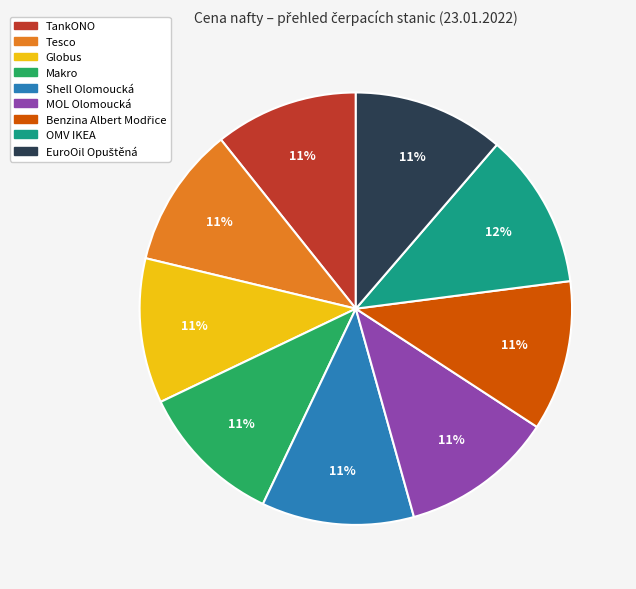

True or false: Tesco accounts for 20% of the total.

False